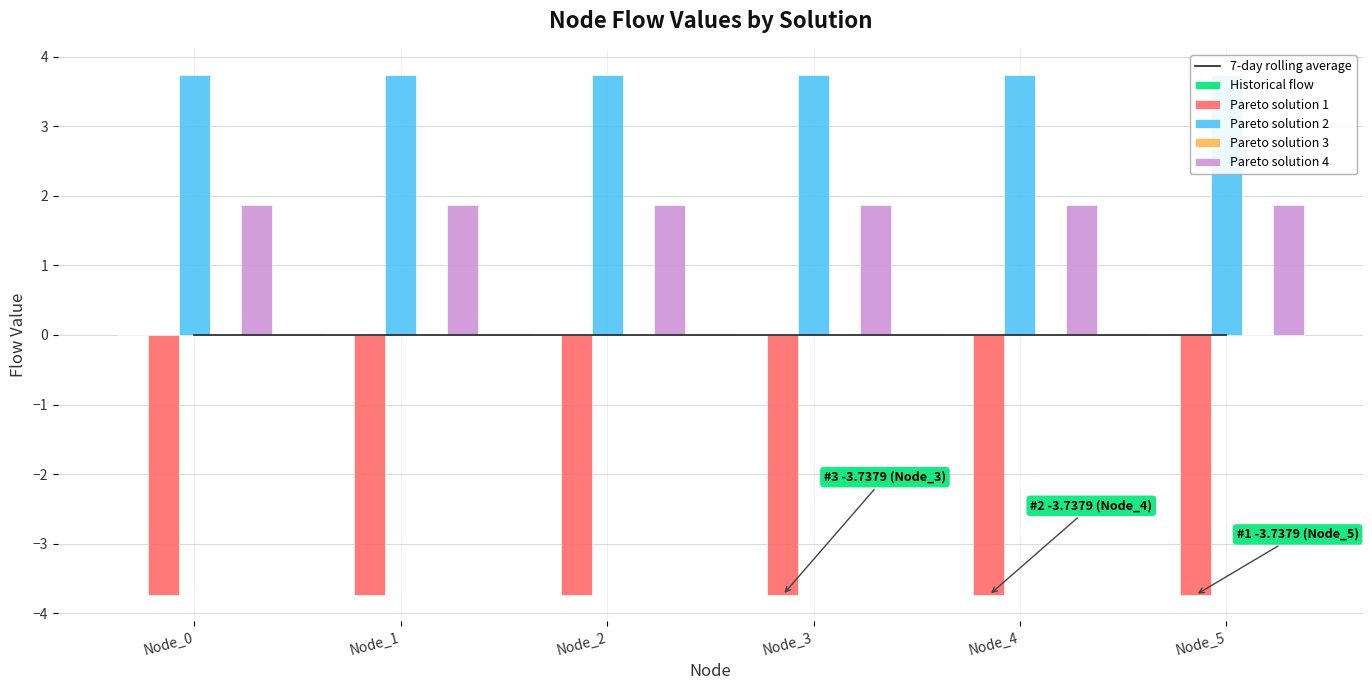

Does the chart contain stacked bars?

No